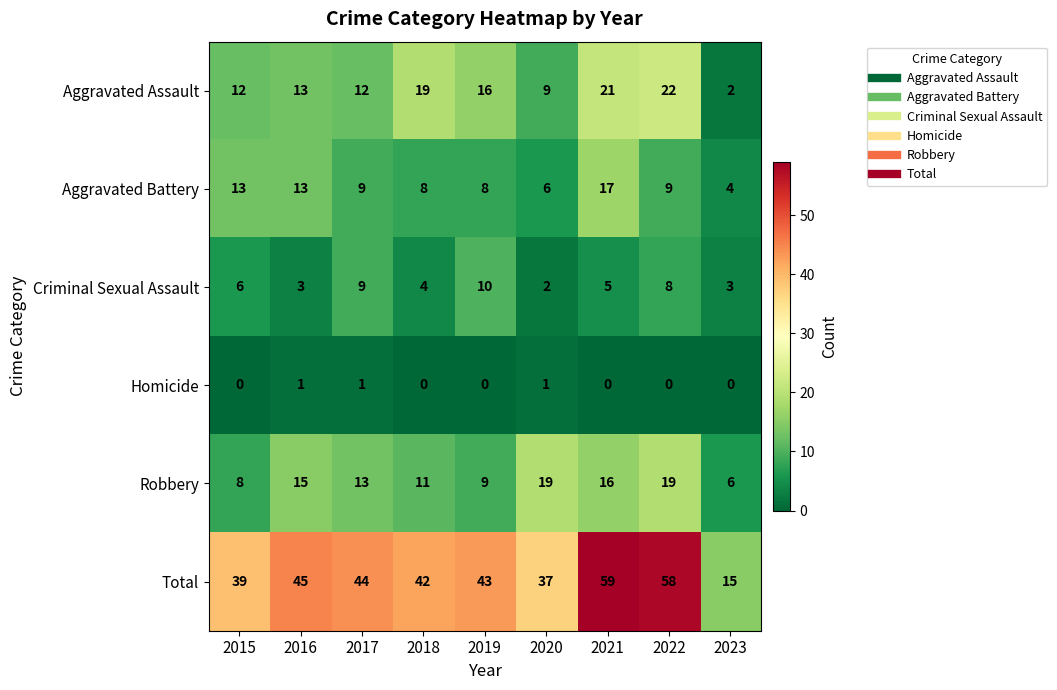

What is the difference between the maximum and second lowest values in the Robbery series?

11